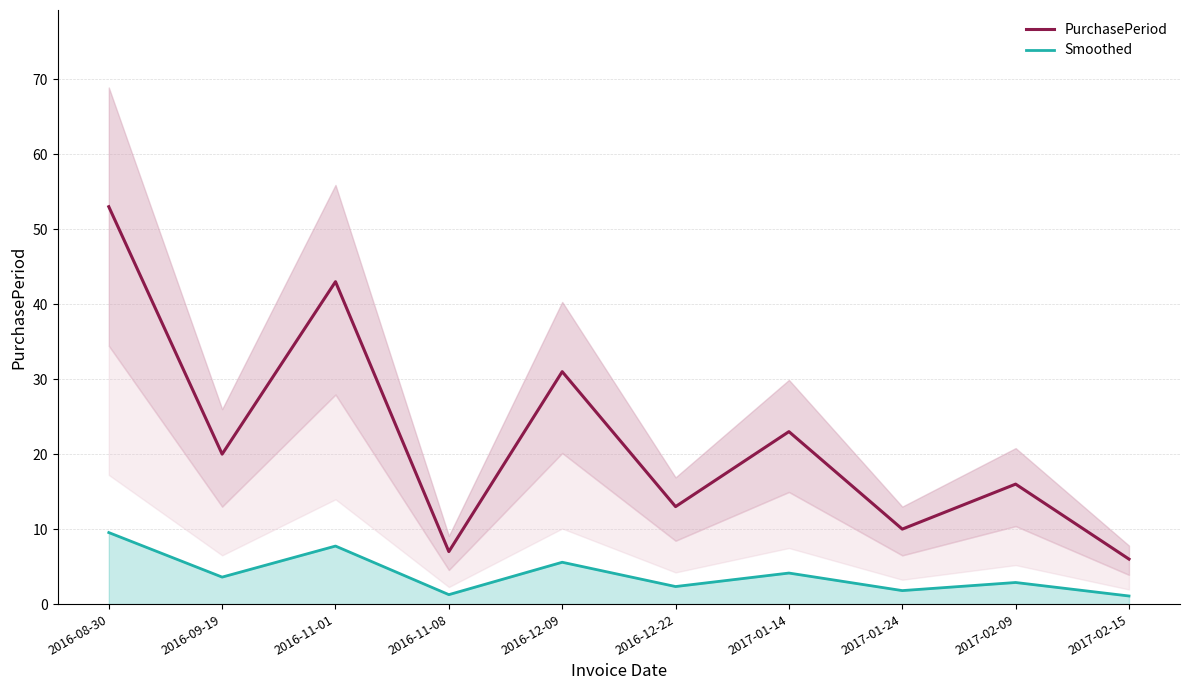

What is the value of the PurchasePeriod point at the 5th from the left?

31.0